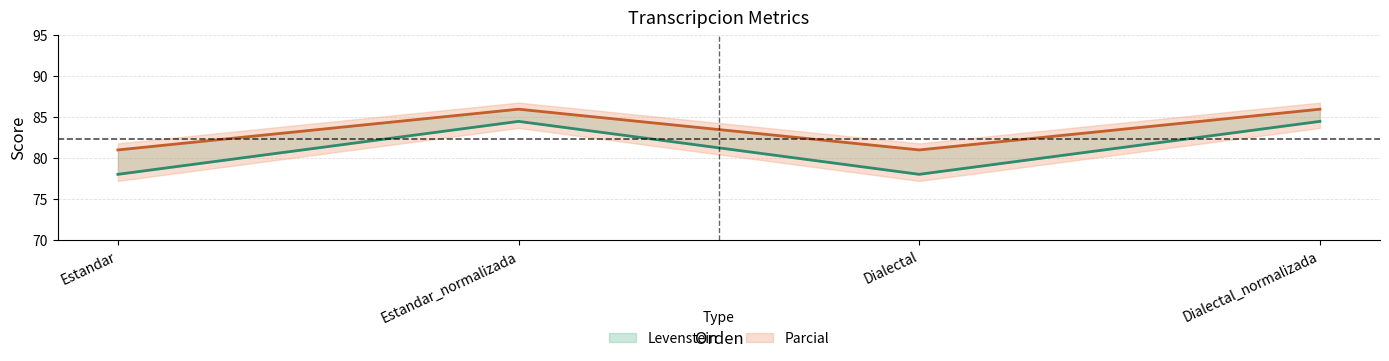

True or false: Parcial and Levenstein intersect in this chart.

False